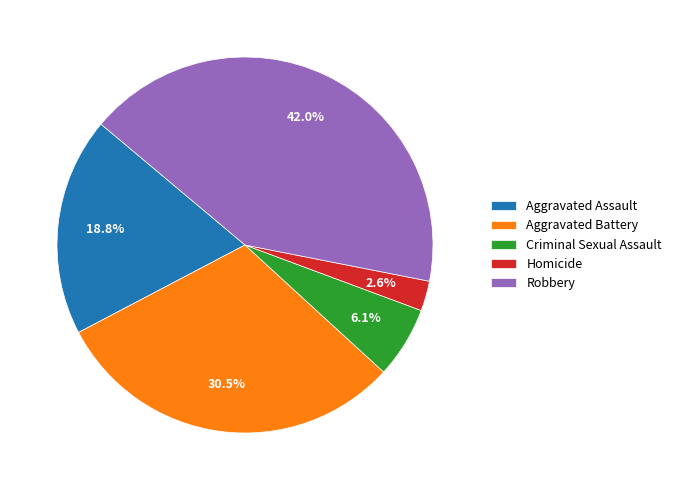

What is the ratio of the value at Criminal Sexual Assault to the value at Aggravated Battery?

0.2